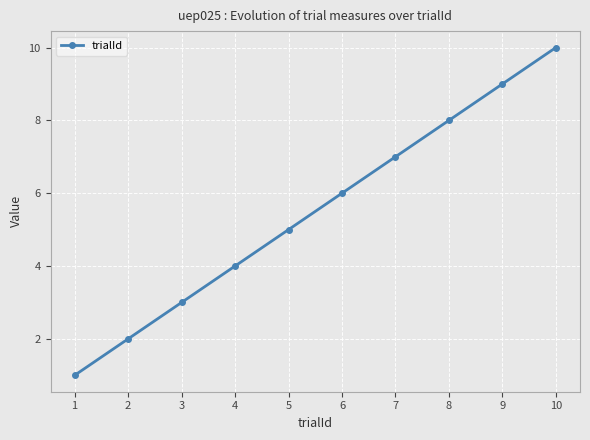

List the labels in order of value, largest first.

10, 9, 8, 7, 6, 5, 4, 3, 2, 1